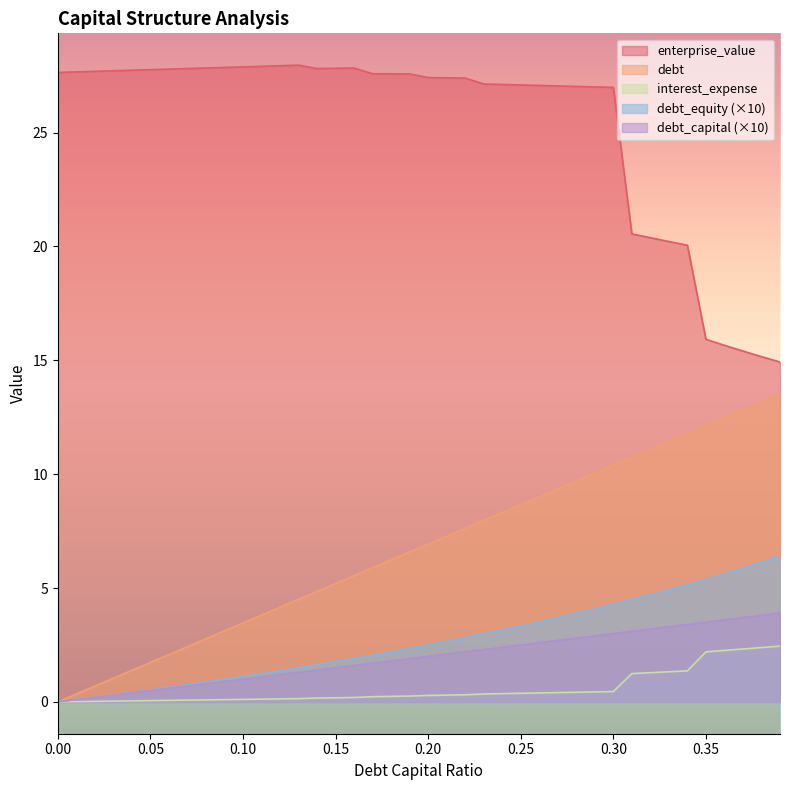

The enterprise_value series shows 27.1 at 0.26. True or false?

True